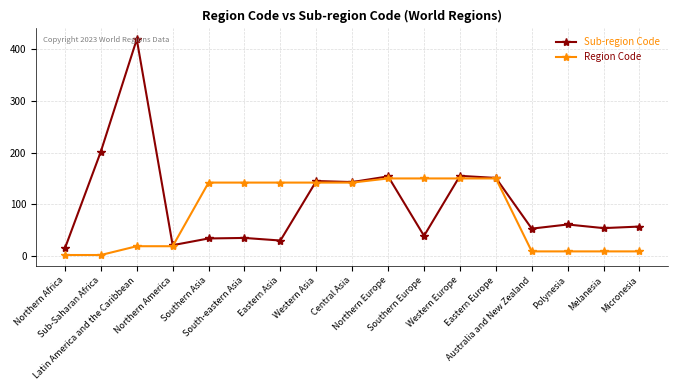

Rank the series by their average value, from lowest to highest.

Region Code, Sub-region Code